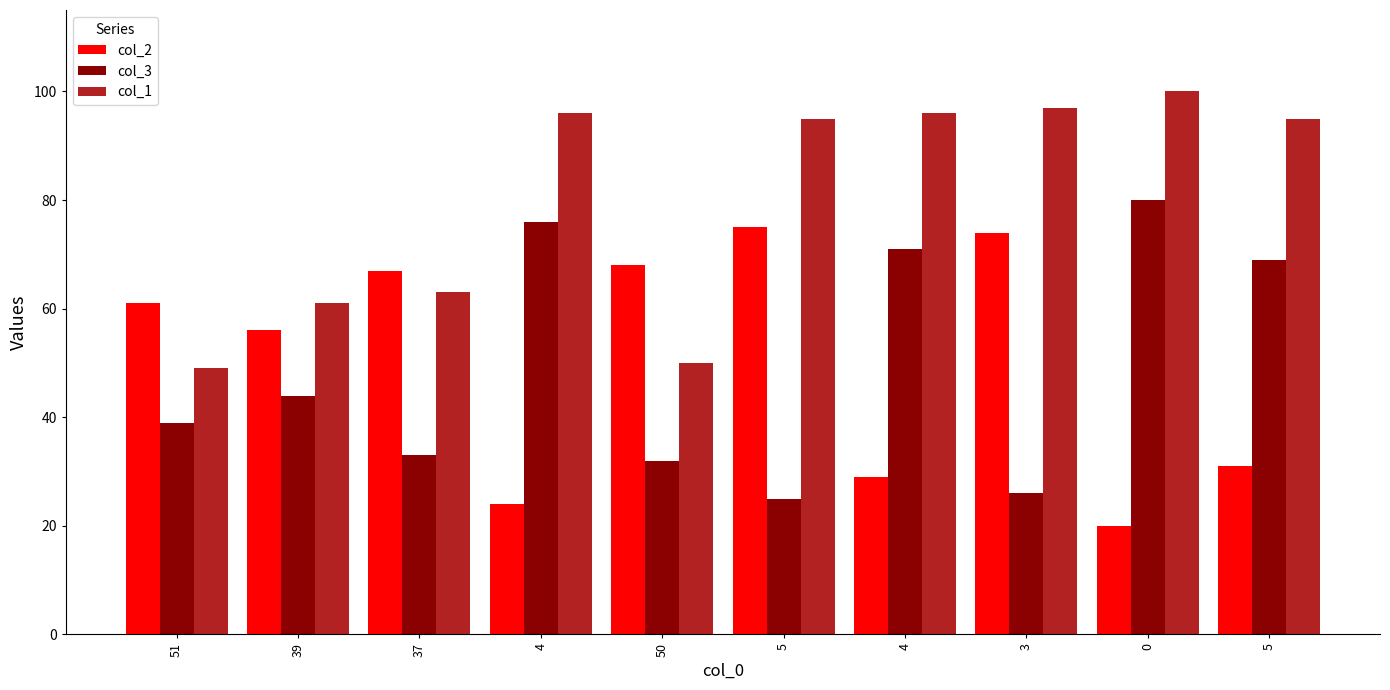

What is the total value across all series at 5?

195